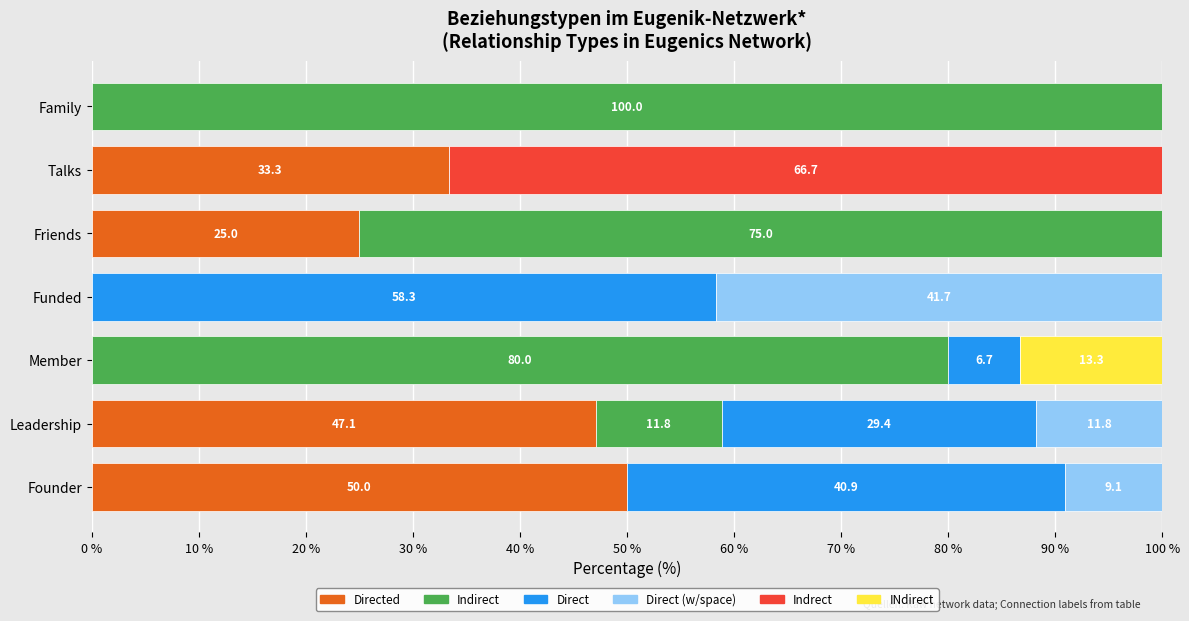

What is the total value across all series at Member?

100.0